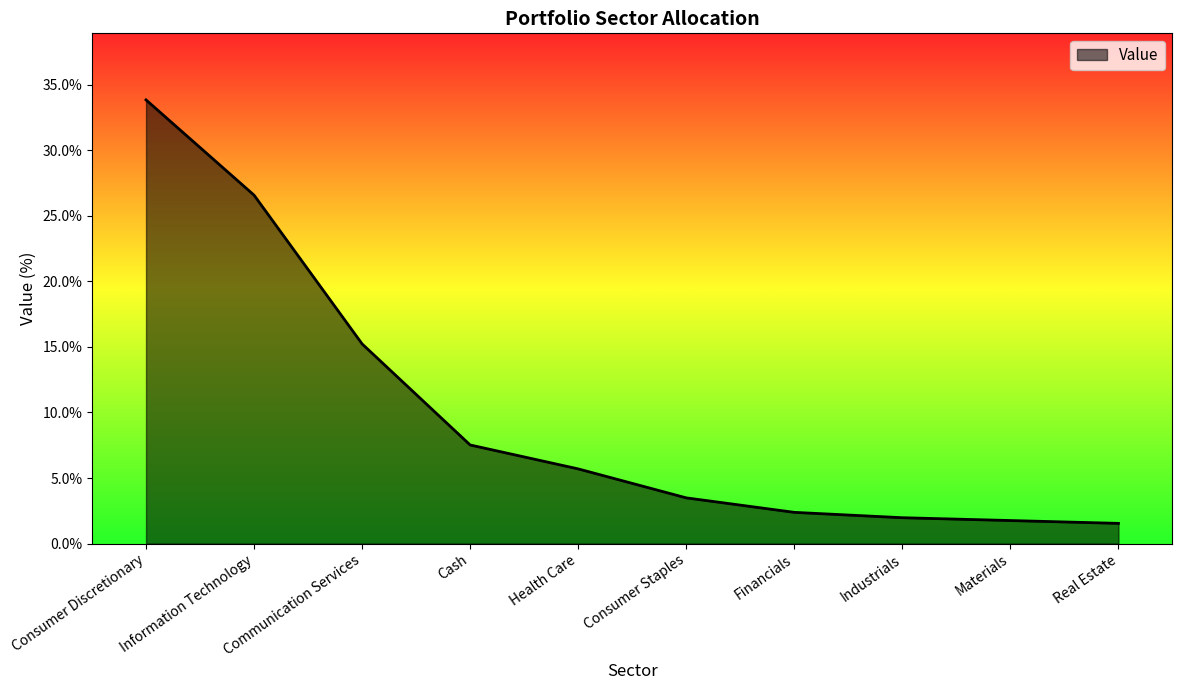

What is the change in value from Communication Services to Cash?

-7.7